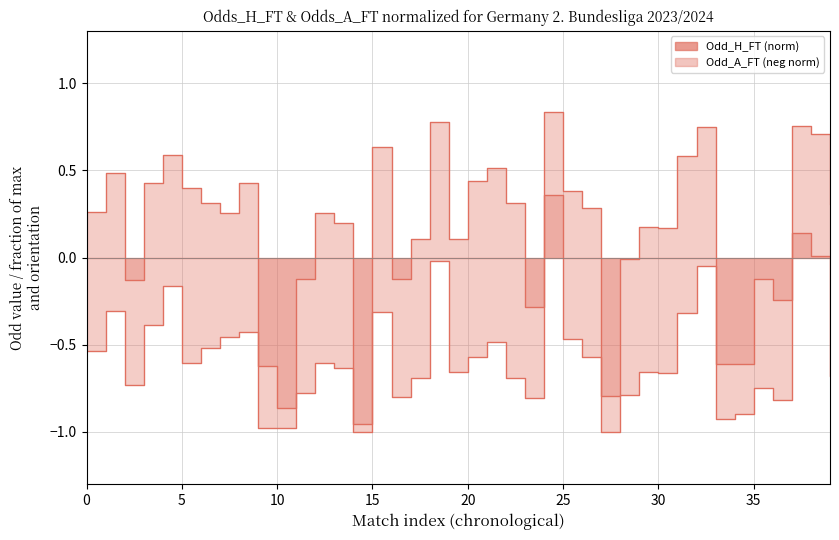

What is the maximum value shown in the chart?

0.8